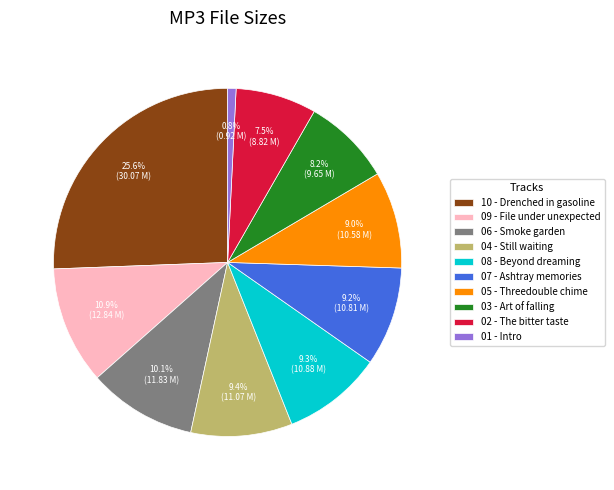

What percentage is NOT represented by 08 - Beyond dreaming?

90.7%